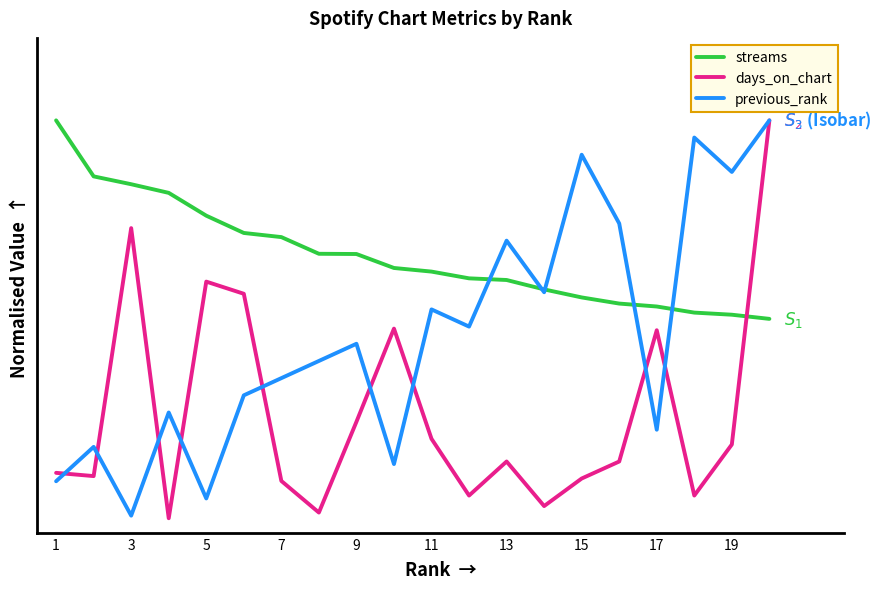

Which series has the largest total across all categories?

streams